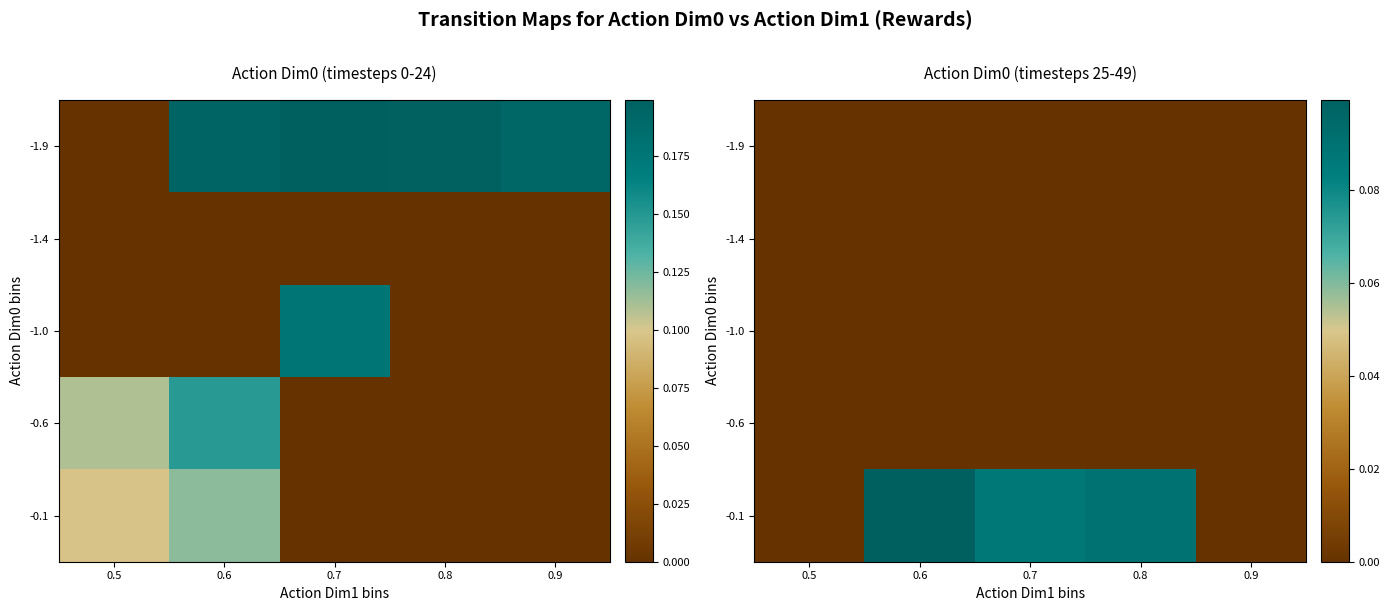

Is the value of -1.4 at 0.9 greater than the value of -1.0 at 0.9?

No